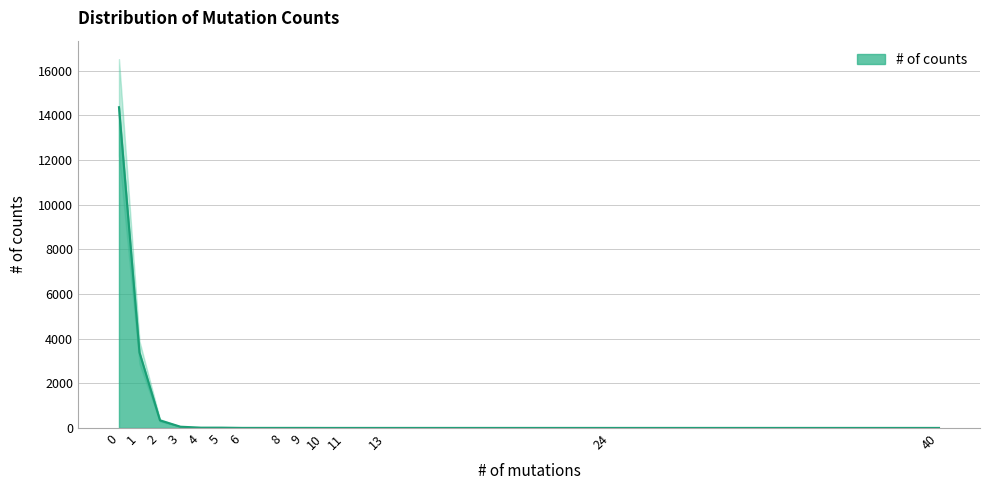

Which has a higher value, 40 or 4?

4